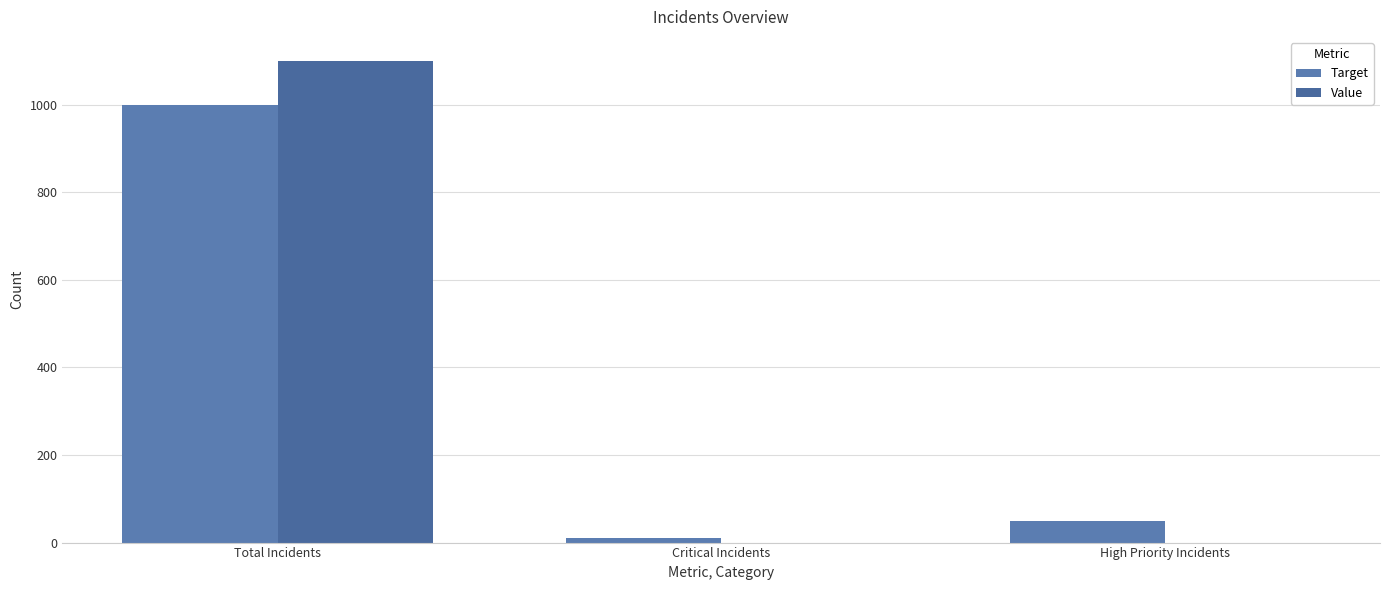

Between Total Incidents and Critical Incidents, which series saw the biggest shift?

Value